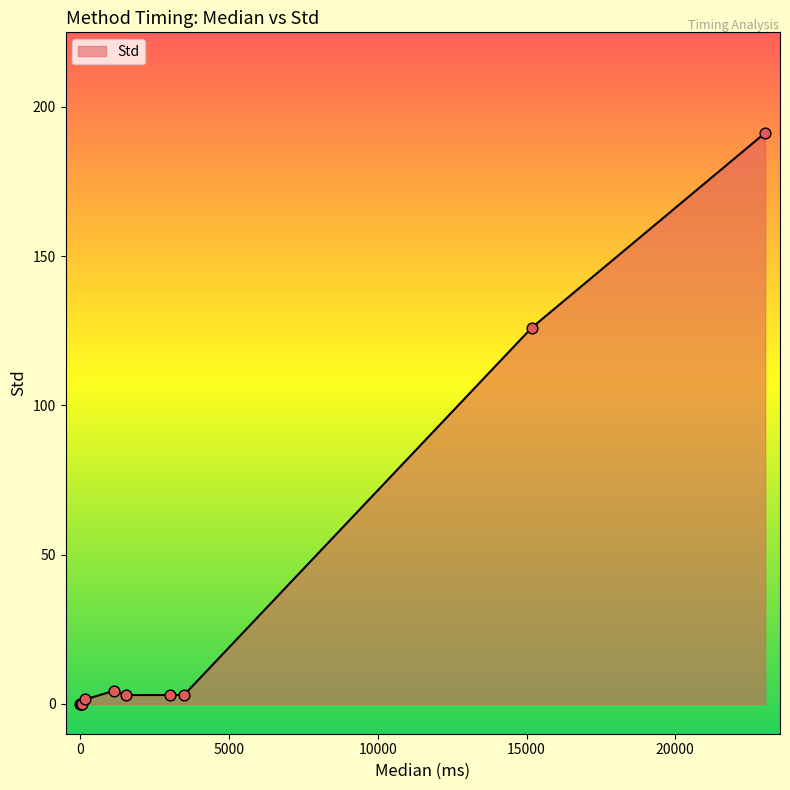

What is the greatest value displayed?

191.3